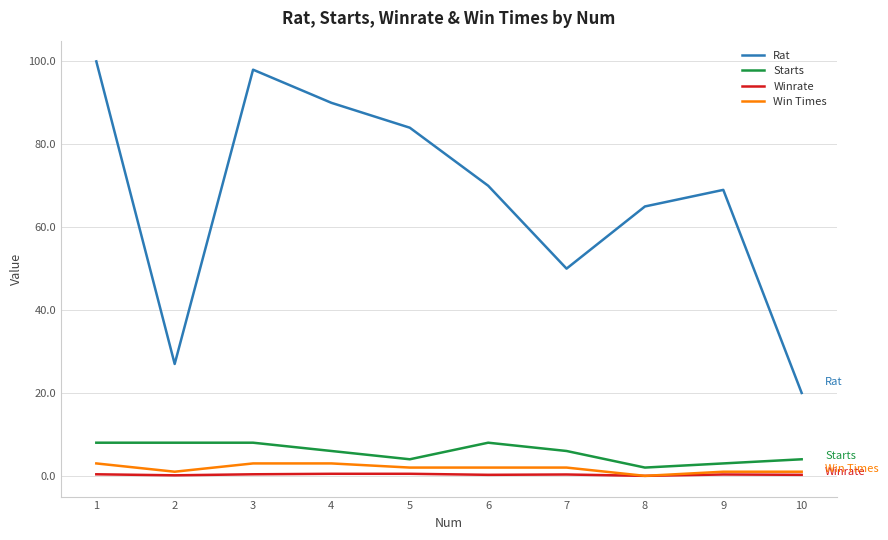

True or false: Rat and Win Times cross at least once.

False